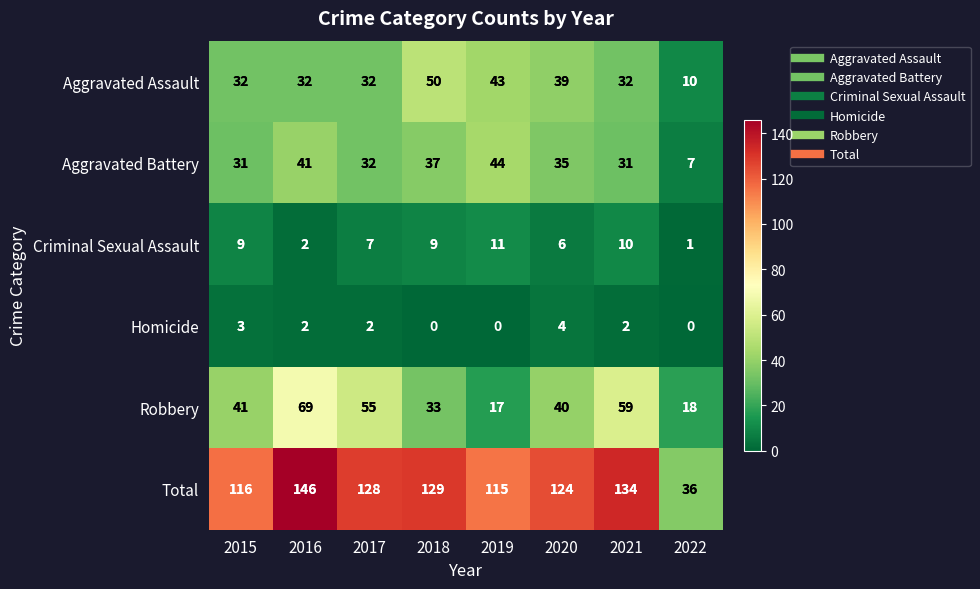

At how many categories does at least one series exceed 104?

7